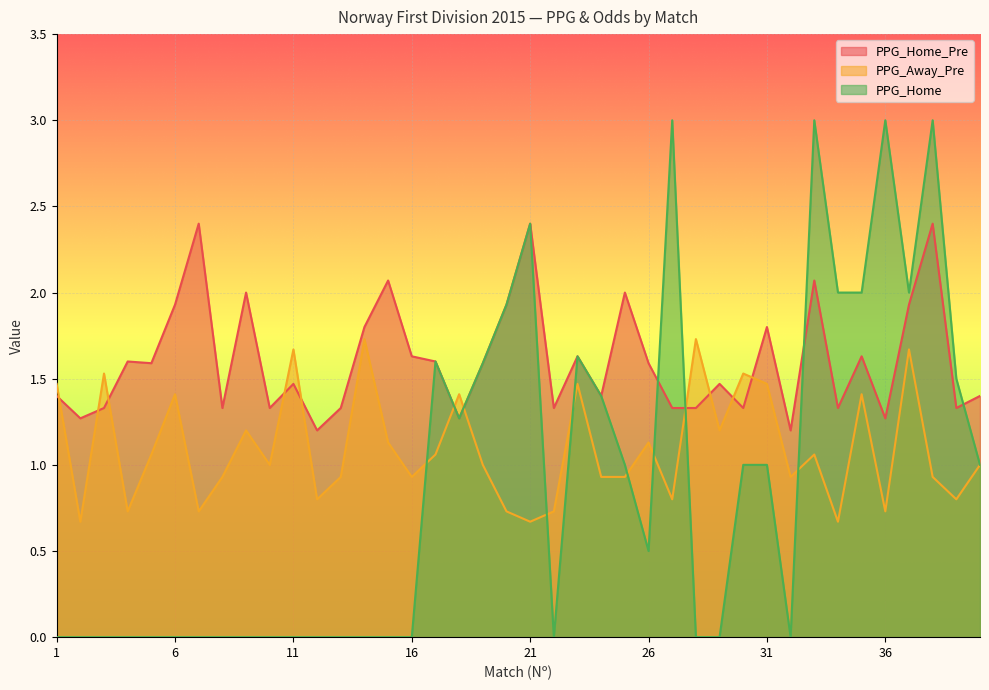

What is the total value across all series at 32?

2.1